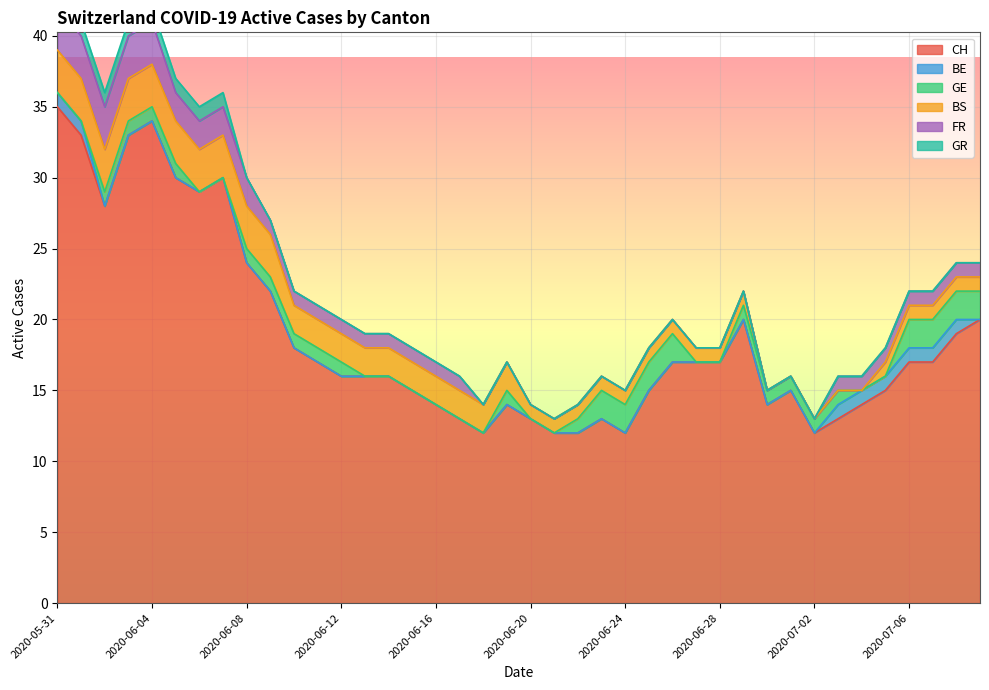

How many lines are shown in the chart?

6